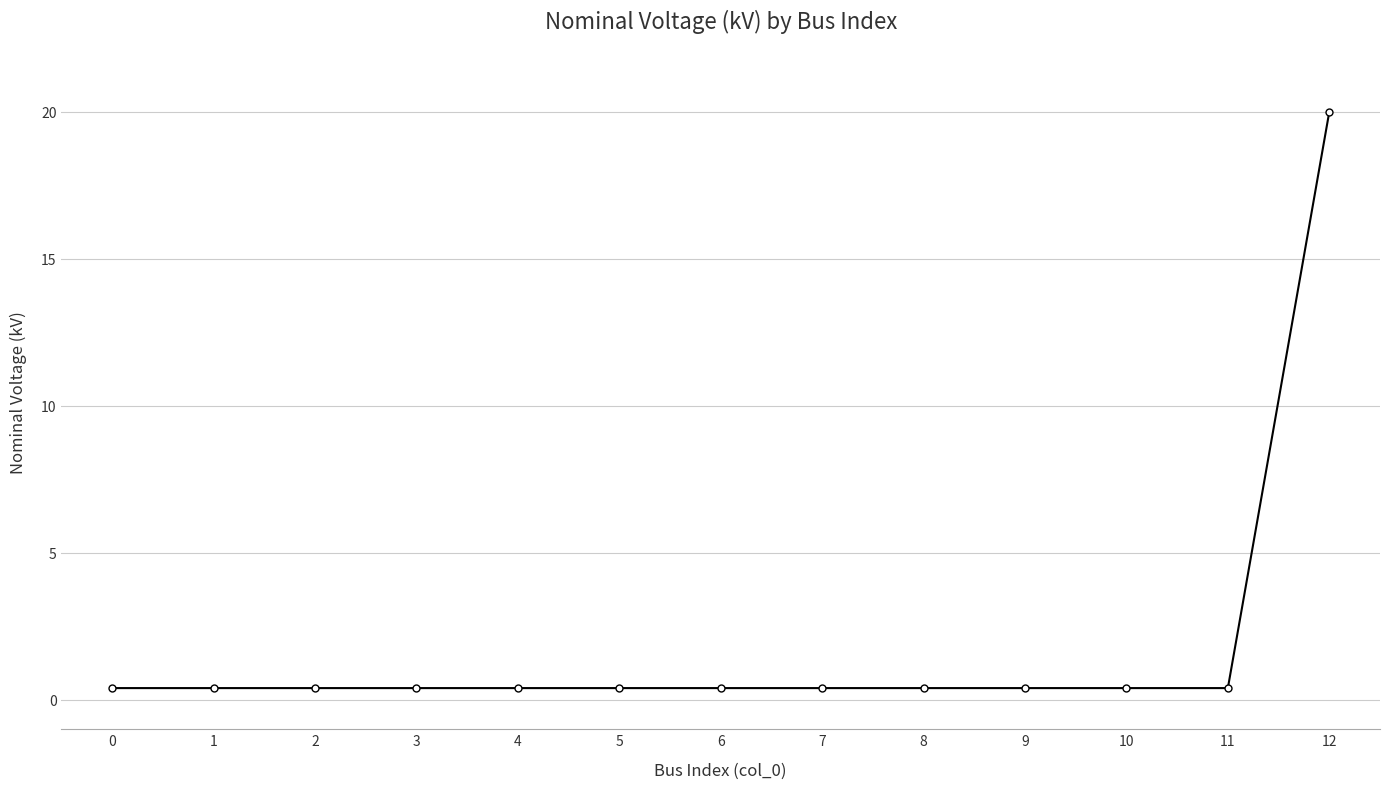

What is the greatest value displayed?

20.0